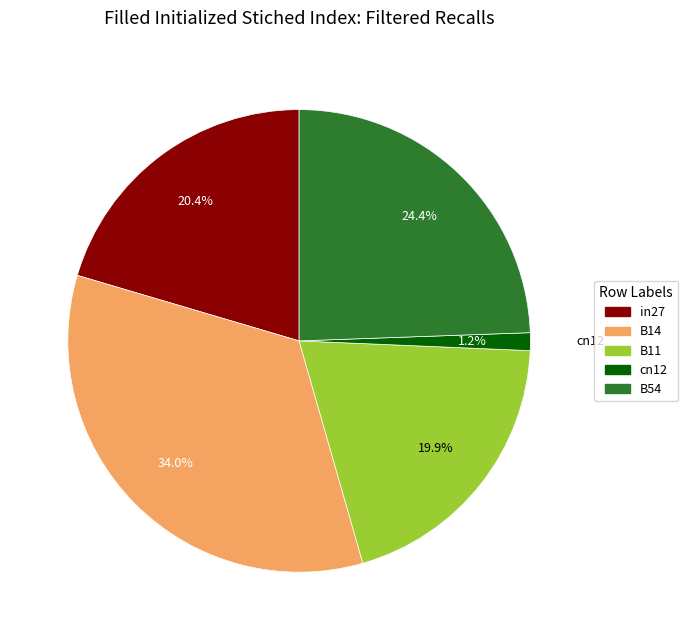

How much of the chart is everything except B54?

75.6%